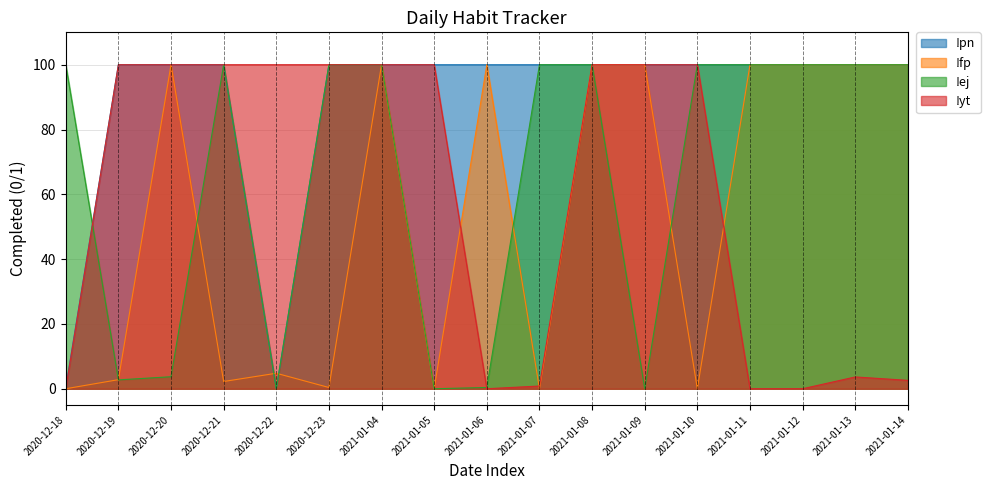

Reading left to right, extract all data points from this chart.

!pn: 0.5	100.0	100.0	100.0	0.0	100.0	100.0	100.0	100.0	100.0	100.0	100.0	100.0	100.0	100.0	100.0	100.0
!fp: 0.0	2.8	100.0	2.2	4.8	0.4	100.0	0.0	100.0	0.0	100.0	100.0	0.0	100.0	100.0	100.0	100.0
!ej: 100.0	2.7	3.7	100.0	0.0	100.0	100.0	0.0	0.4	100.0	100.0	0.0	100.0	100.0	100.0	100.0	100.0
!yt: 0.0	100.0	100.0	100.0	100.0	100.0	100.0	100.0	0.0	0.8	100.0	100.0	100.0	0.0	0.0	3.6	2.6